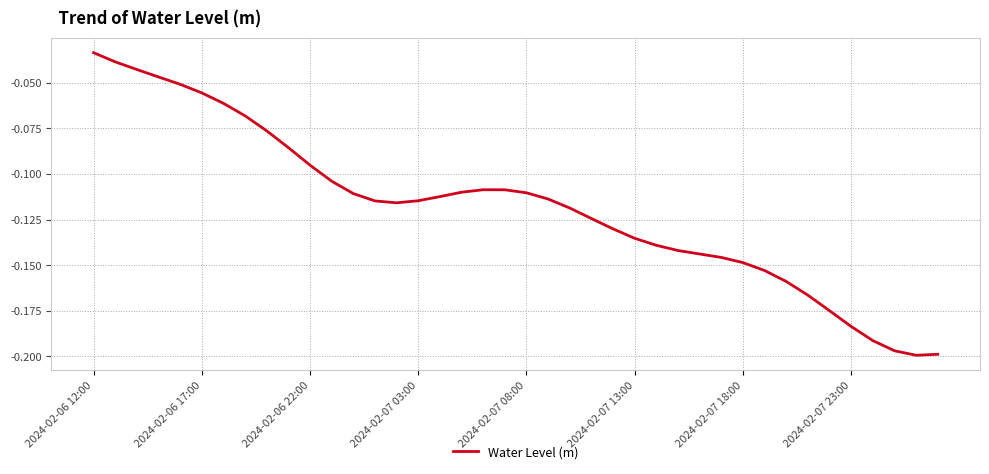

Does the chart have visible grid lines?

Yes